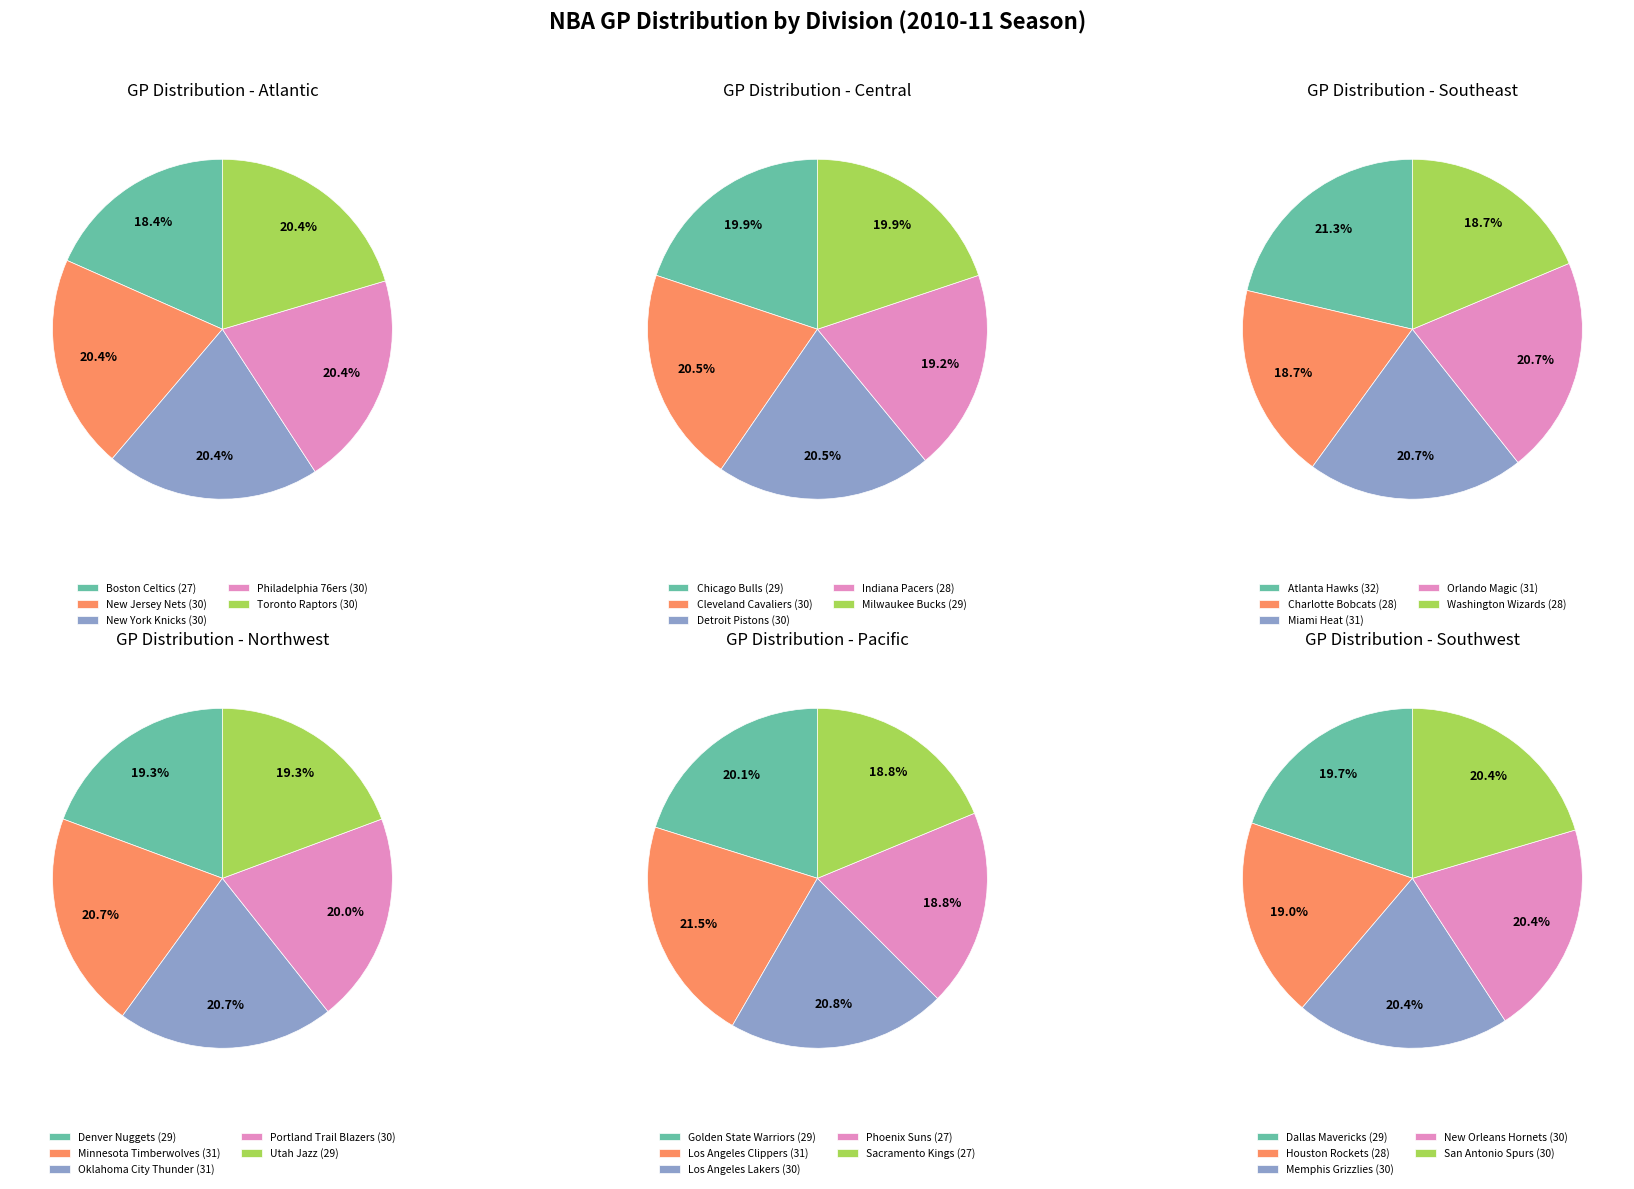

Is it true that Miami Heat is 27% of the pie?

False